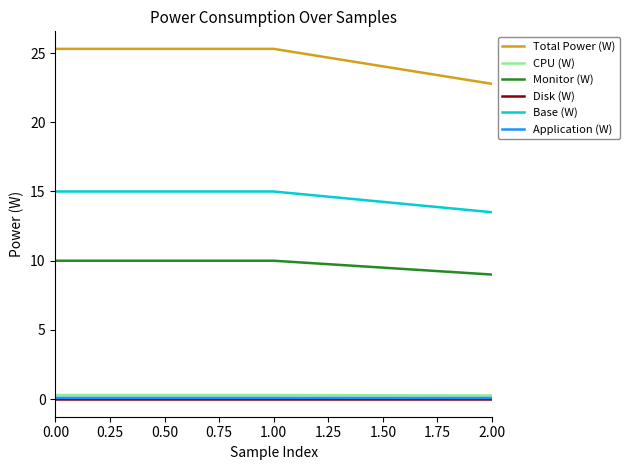

Which series has the largest range (max minus min)?

Total Power (W)